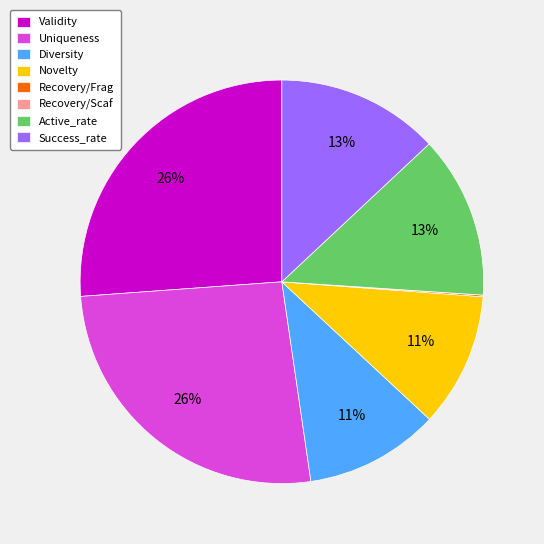

To the nearest percent, what is the average slice percentage?

12%